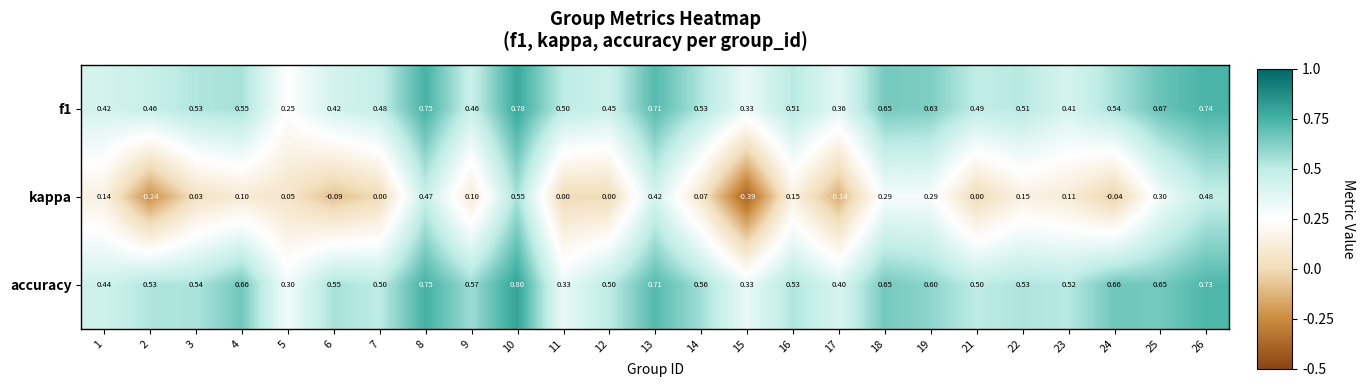

What is the spread (max minus min) of values at 23?

0.4